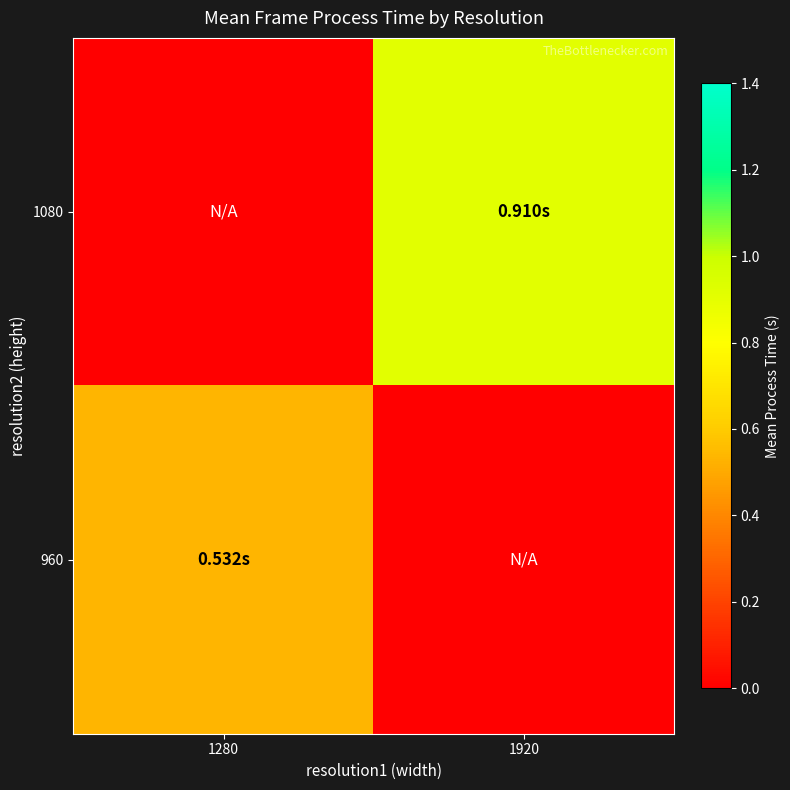

Reading right to left, transcribe all the data shown in this chart.

1080: 1920=0.9	1280=0.0
960: 1920=0.0	1280=0.5